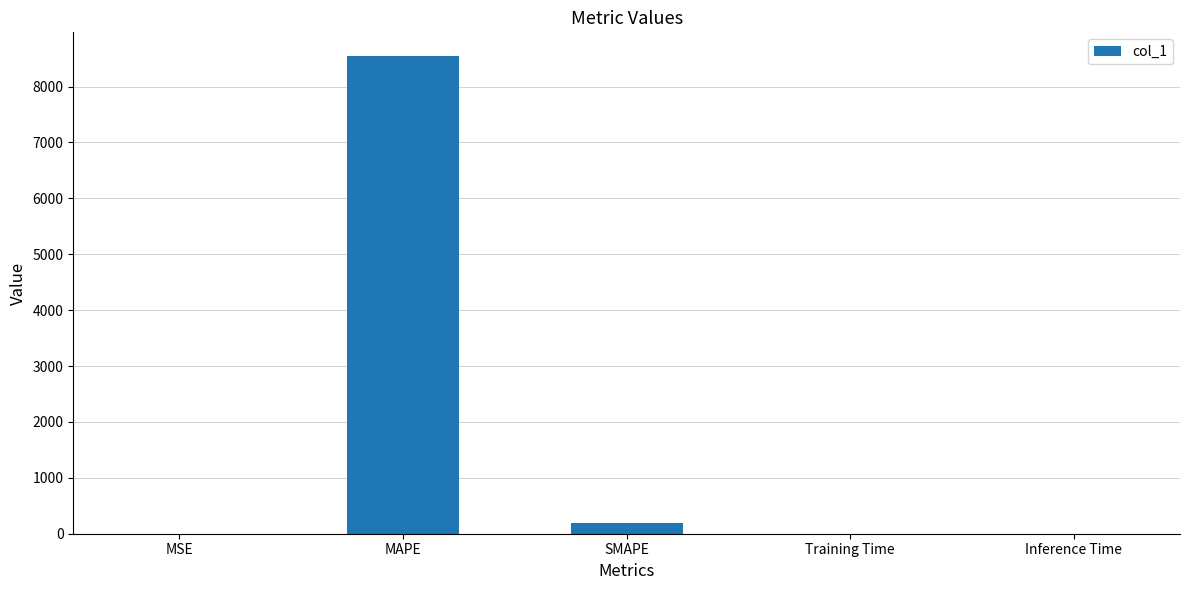

What is the maximum value shown in the chart?

8543.8